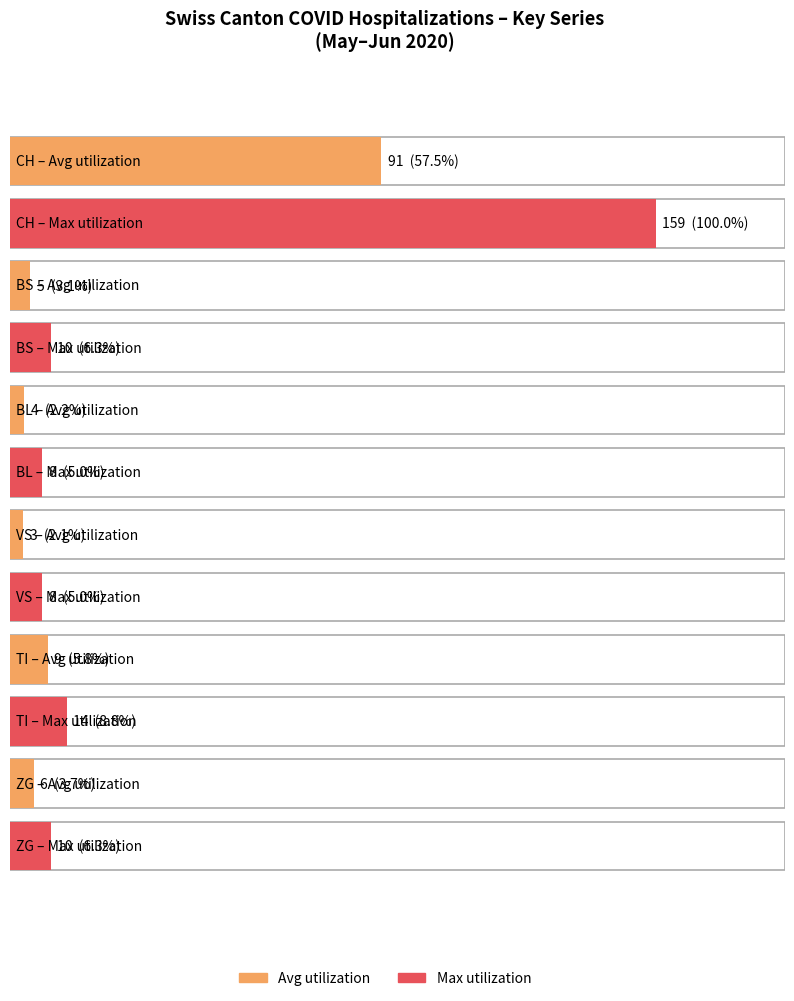

What is the average value of the VS series?

3